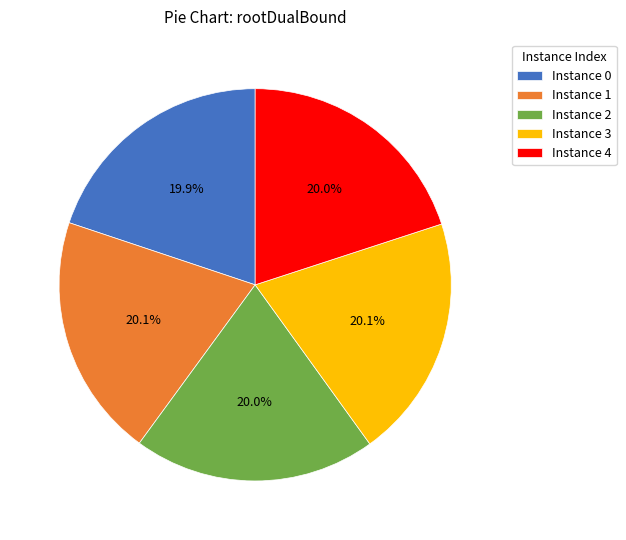

Approximately how many times larger is the value at Instance 4 compared to Instance 1?

1.0